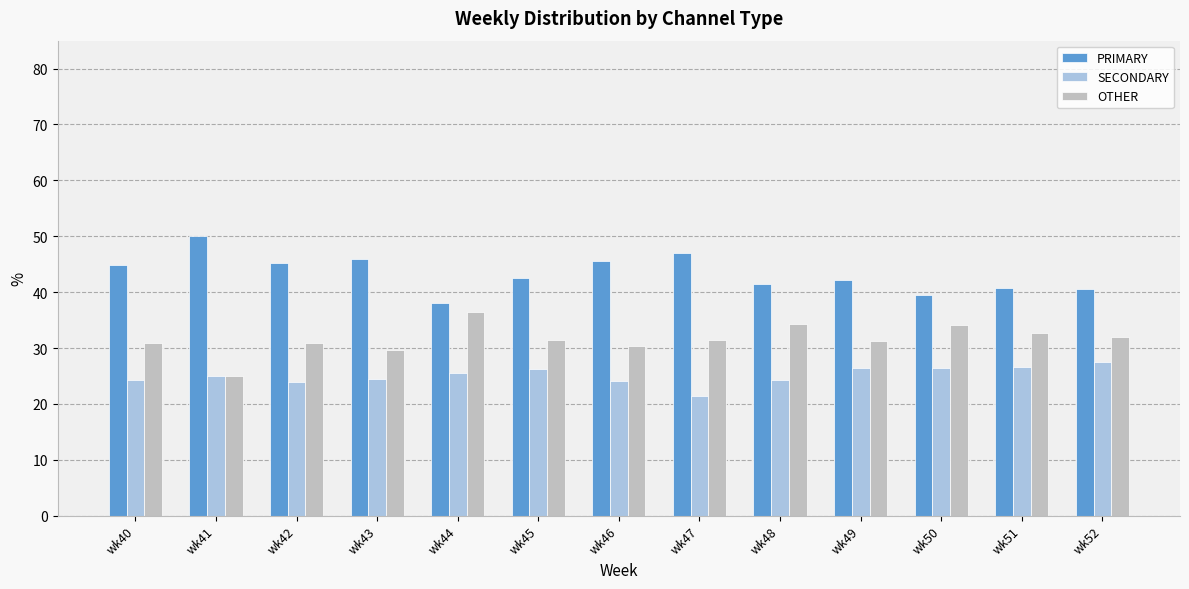

Read the SECONDARY value at wk45.

26.2